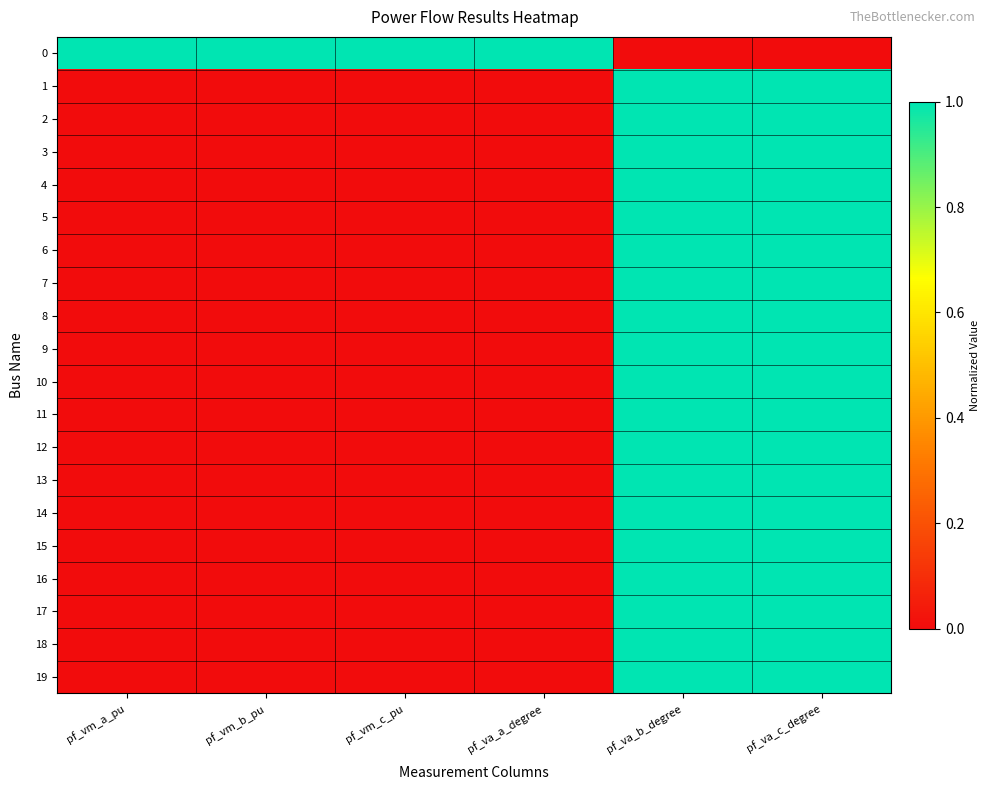

What is the spread (max minus min) of values at pf_va_c_degree?

1.0